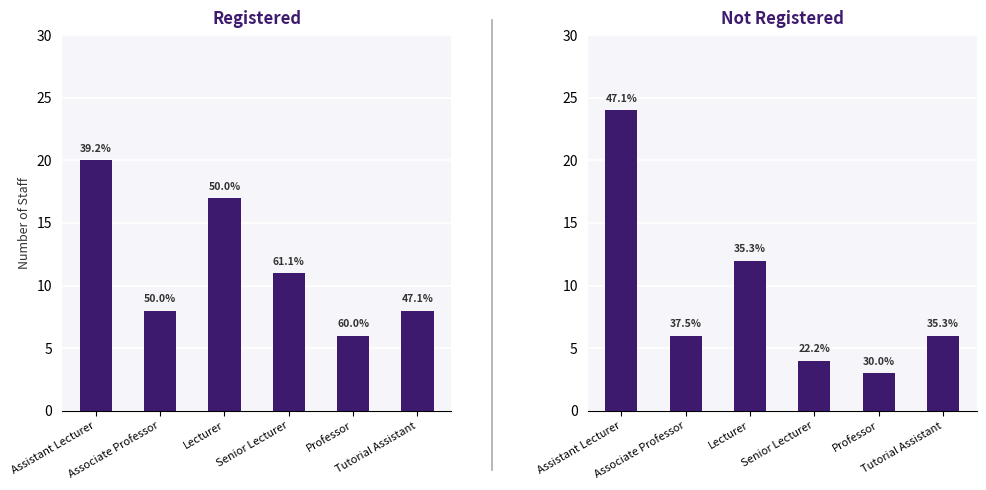

Reading left to right, extract all data points from this chart.

Registered: Assistant Lecturer=20	Associate Professor=8	Lecturer=17	Senior Lecturer=11	Professor=6	Tutorial Assistant=8
Not Registered: Assistant Lecturer=24	Associate Professor=6	Lecturer=12	Senior Lecturer=4	Professor=3	Tutorial Assistant=6